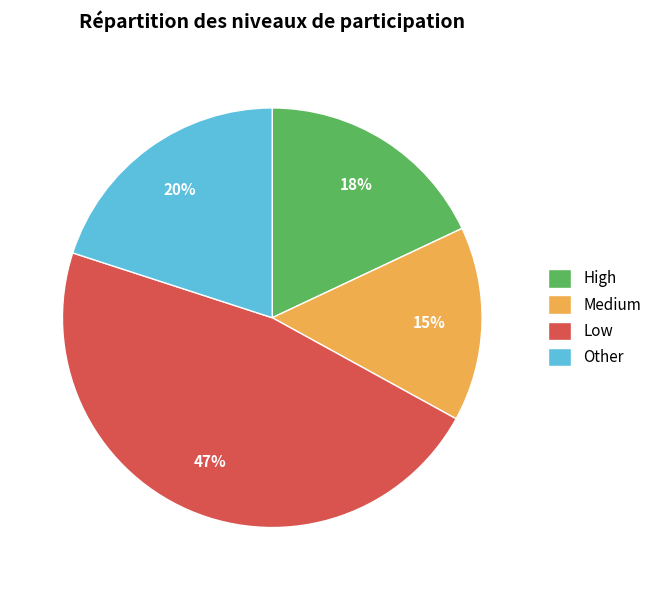

Count the number of slices in the pie.

4